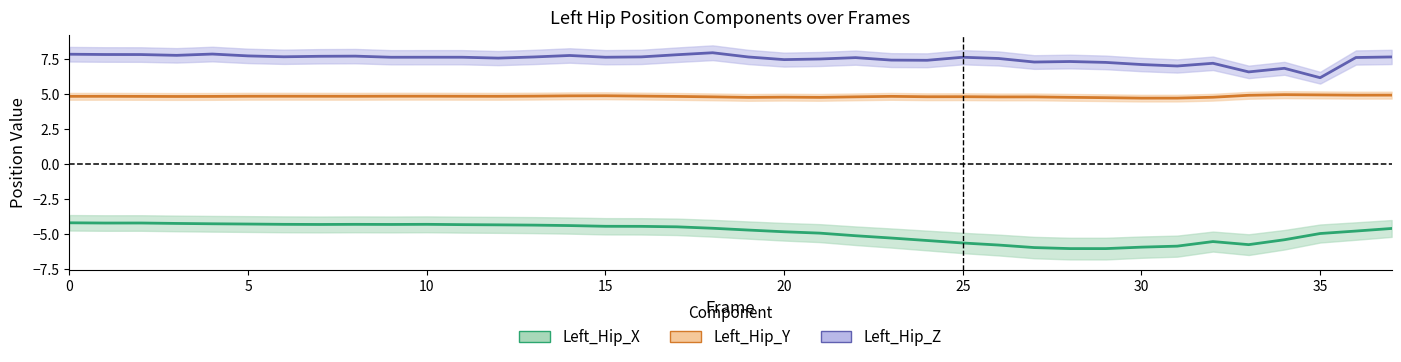

True or false: Left_Hip_Y and Left_Hip_Z cross at least once.

False